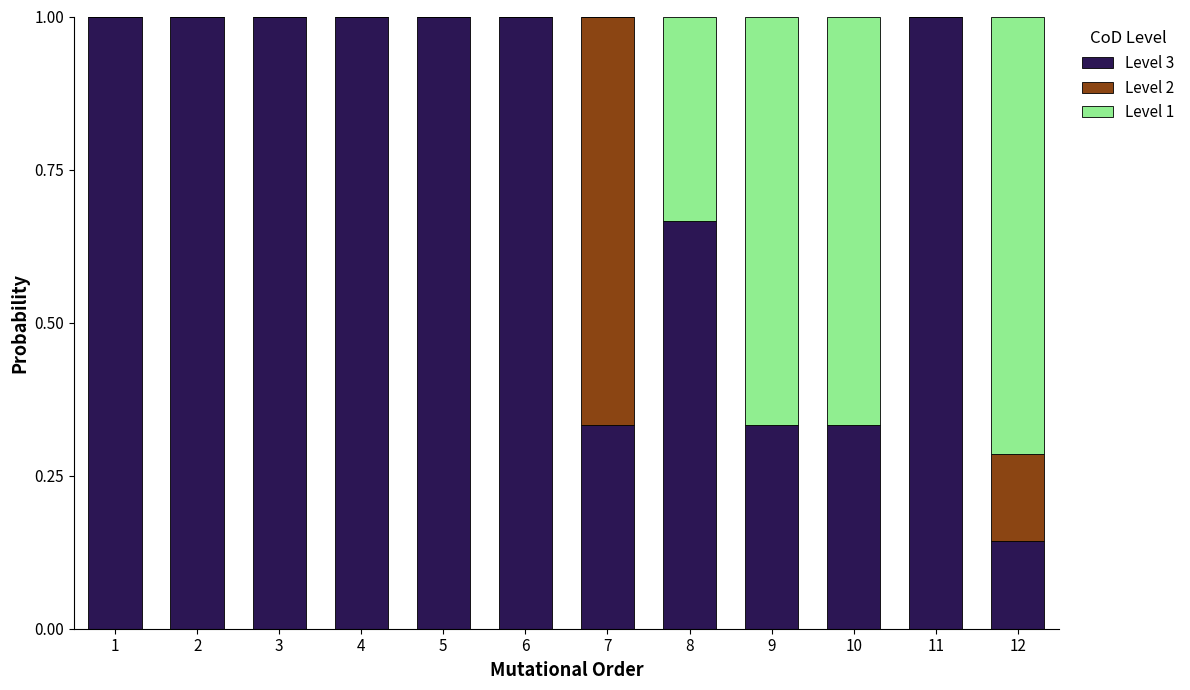

What is the sum of all Level 3 values?

8.8